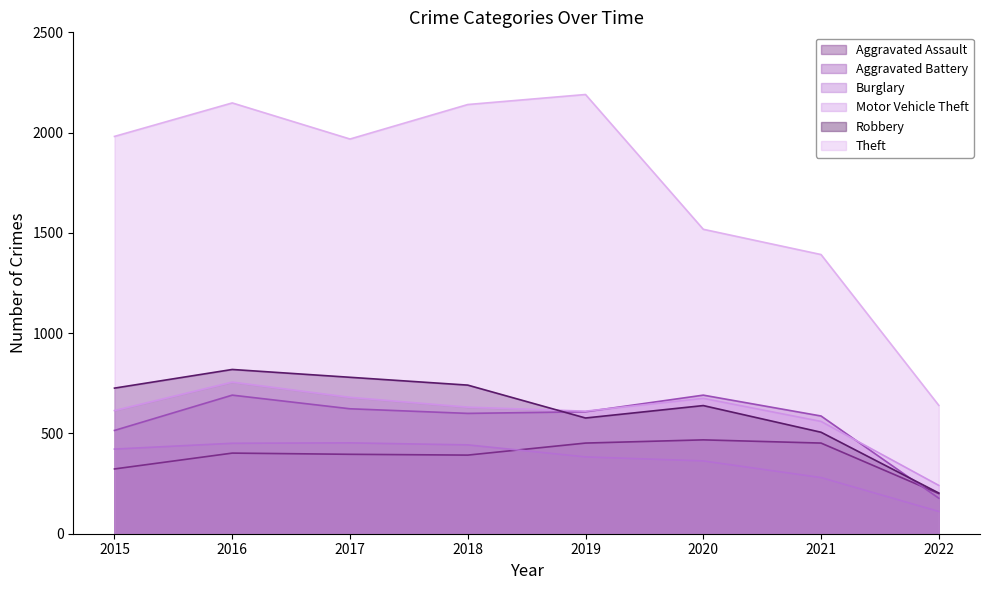

True or false: Robbery and Aggravated Assault cross at least once.

False